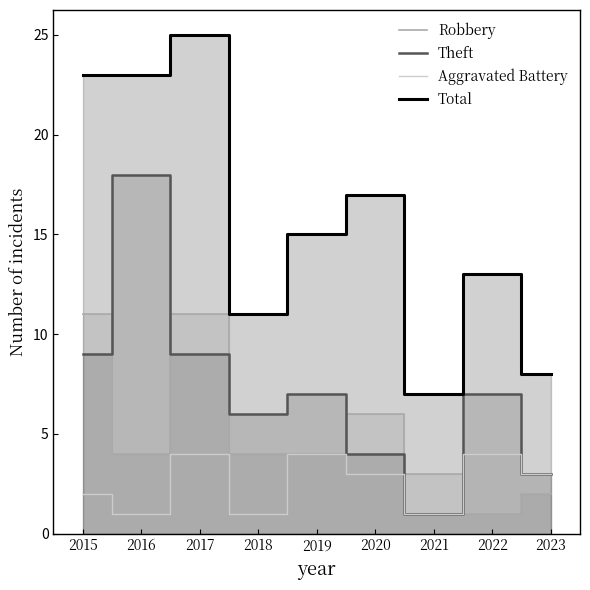

At which category is the sum across all series the highest?

2017